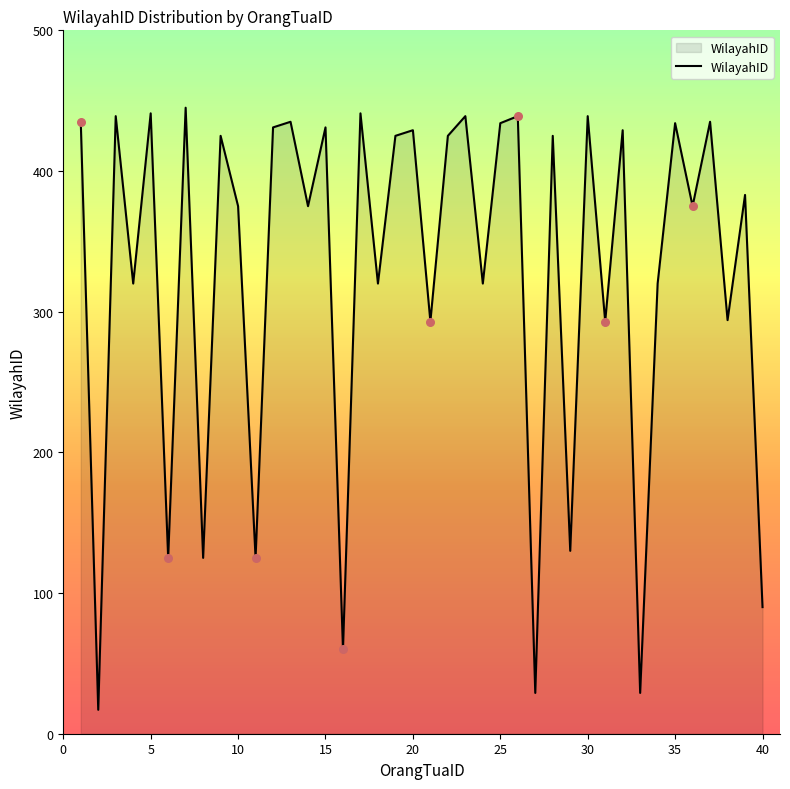

What is the difference between the maximum and minimum values?

428